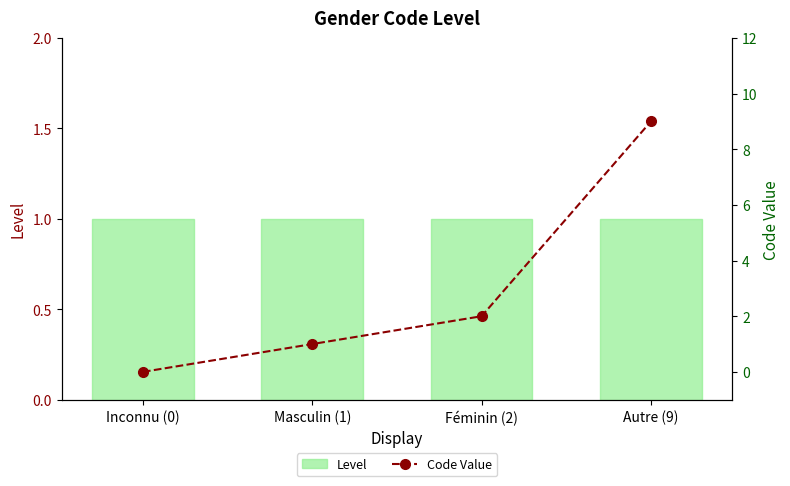

At which label does Level reach its peak?

Inconnu (0)